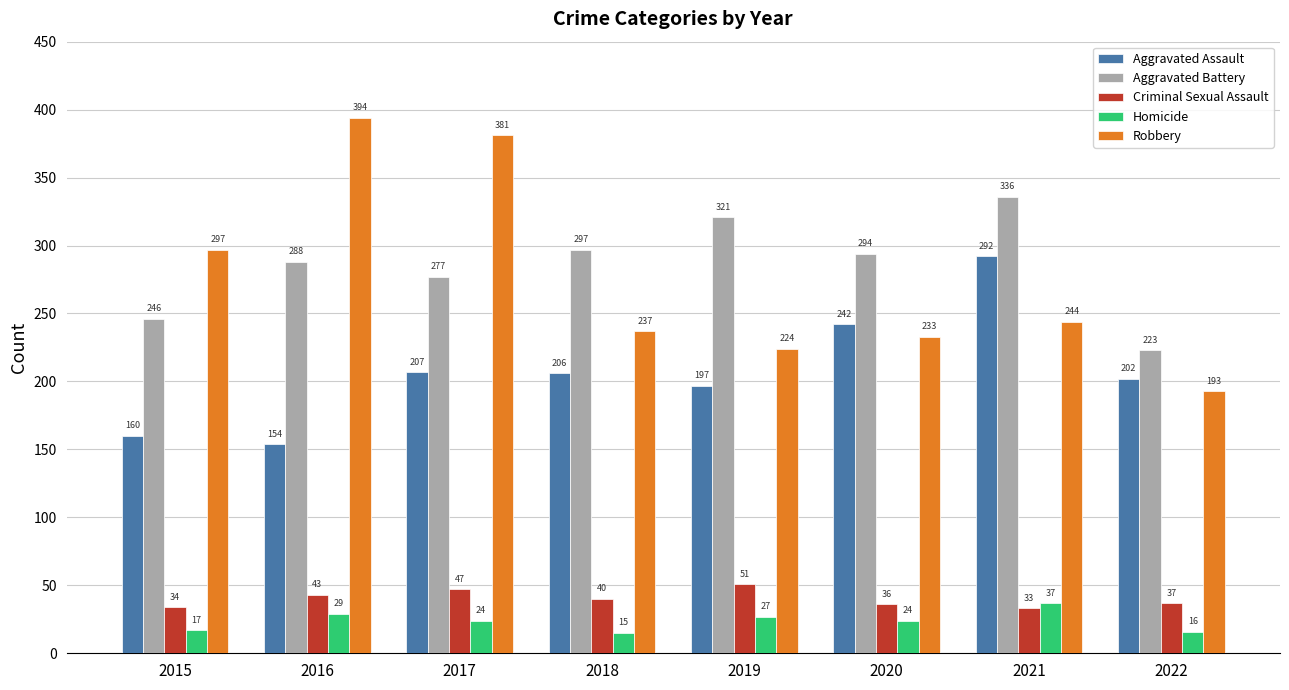

Which series changed the most between 2016 and 2018?

Robbery